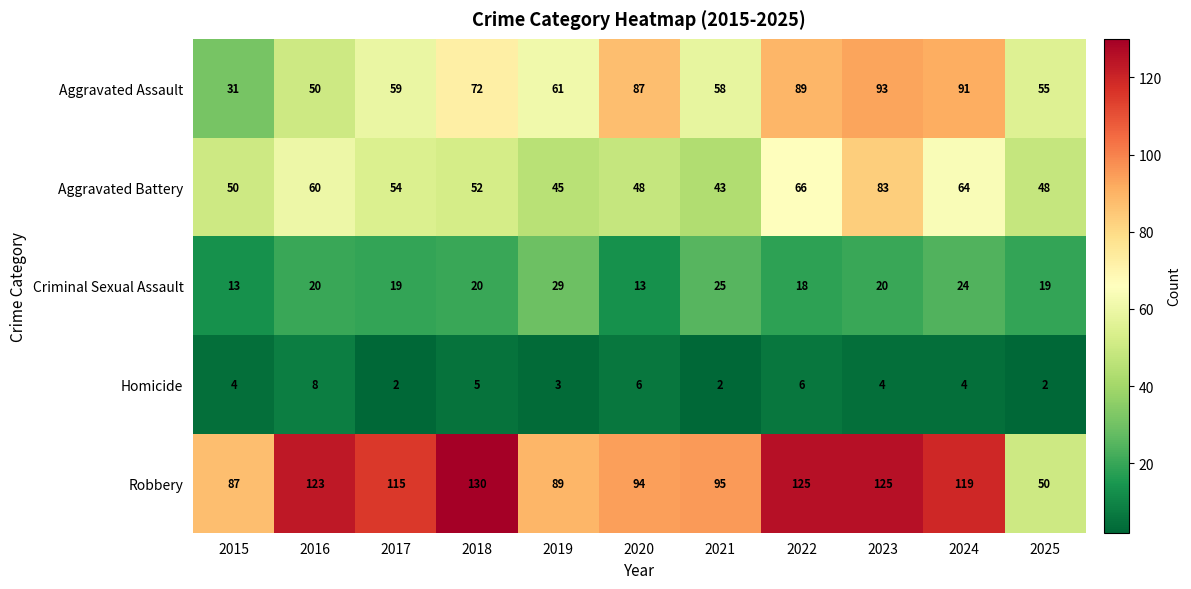

Between 2016 and 2025, which series saw the biggest shift?

Robbery